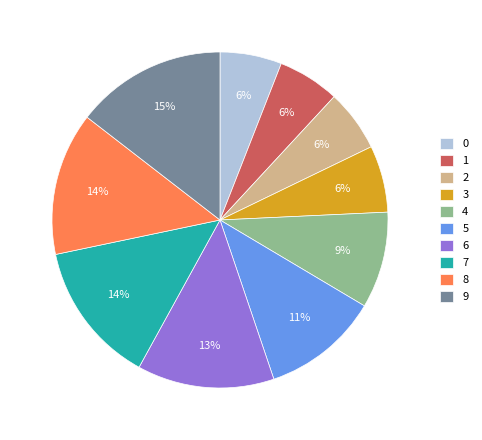

Is it true that 3 is 6% of the pie?

True